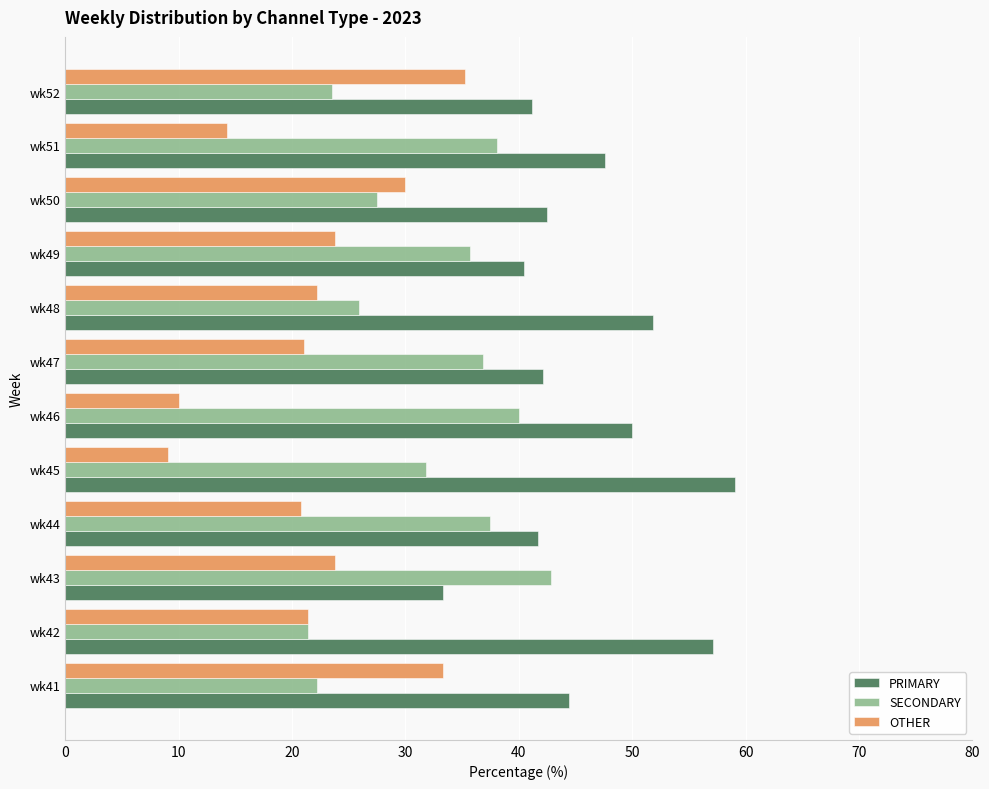

What is the sum of the OTHER values at wk43 and wk47?

44.9